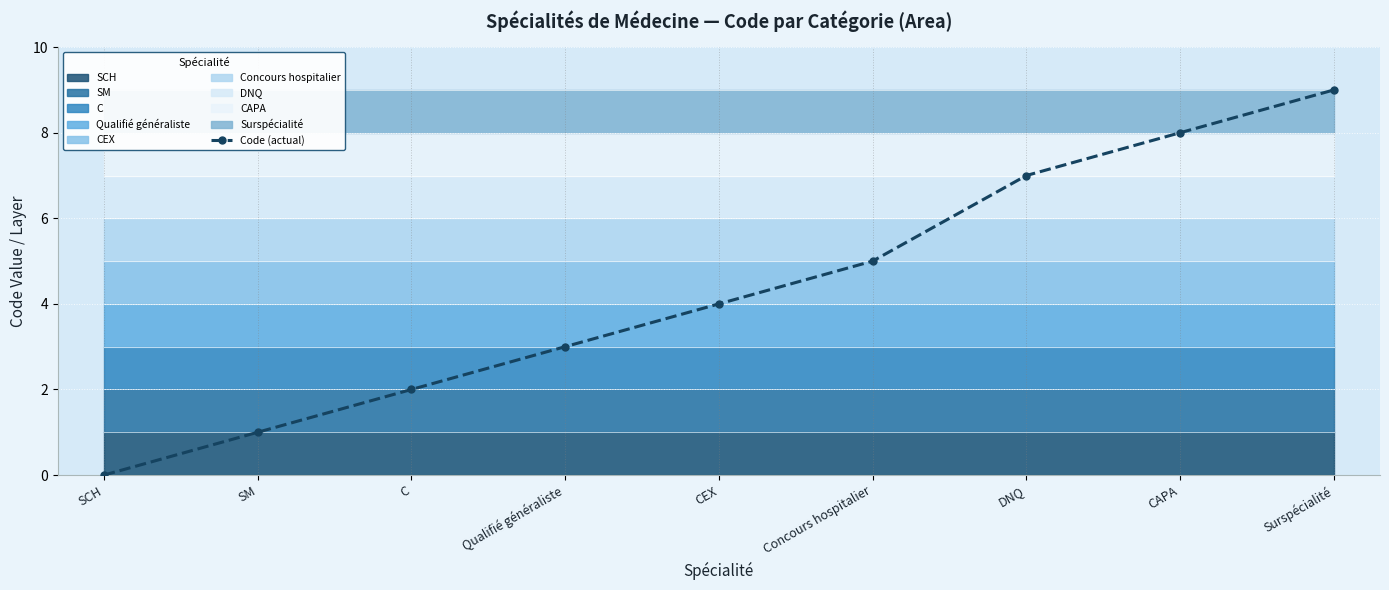

What is the label of the 8th point from the right?

SM